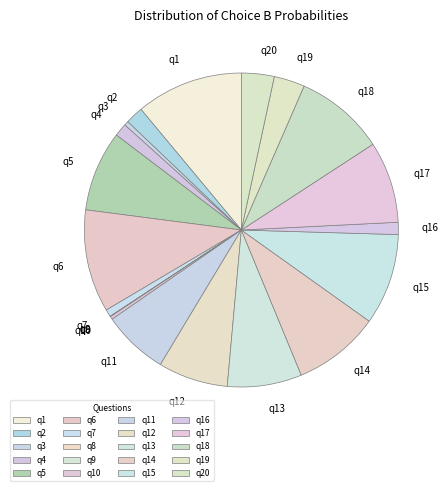

Does q14 represent more than half of the total?

No